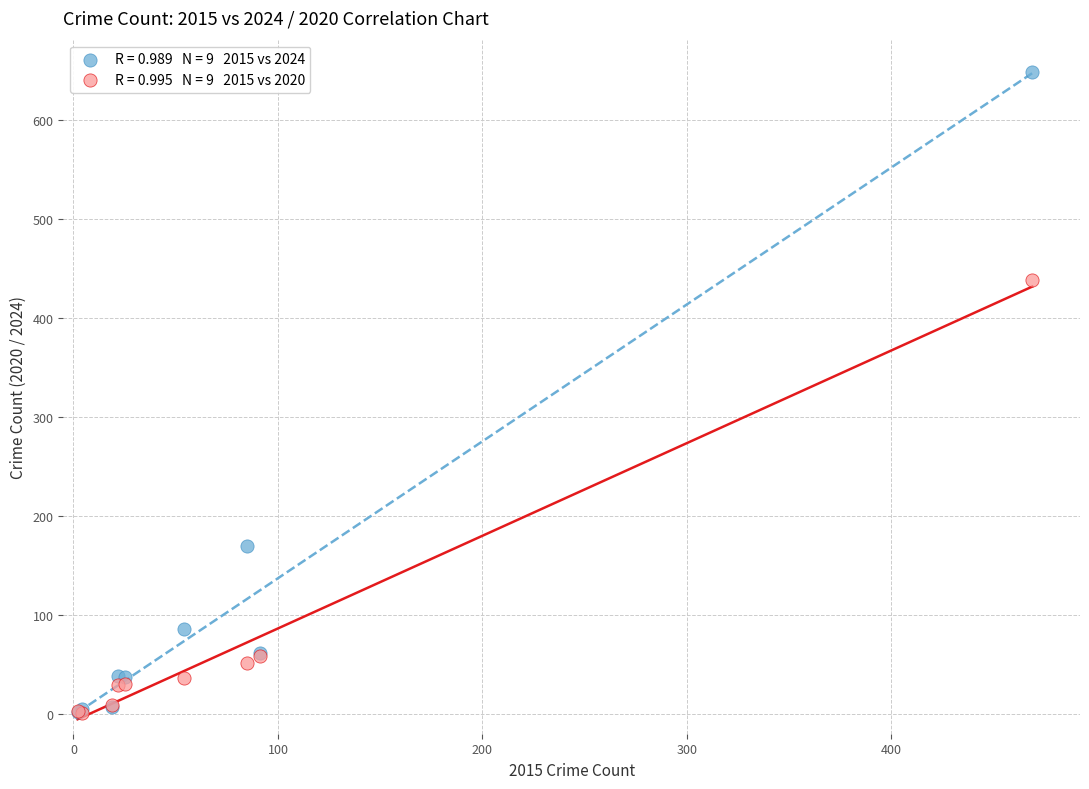

Across all series, what Y value is closest to 325?

439